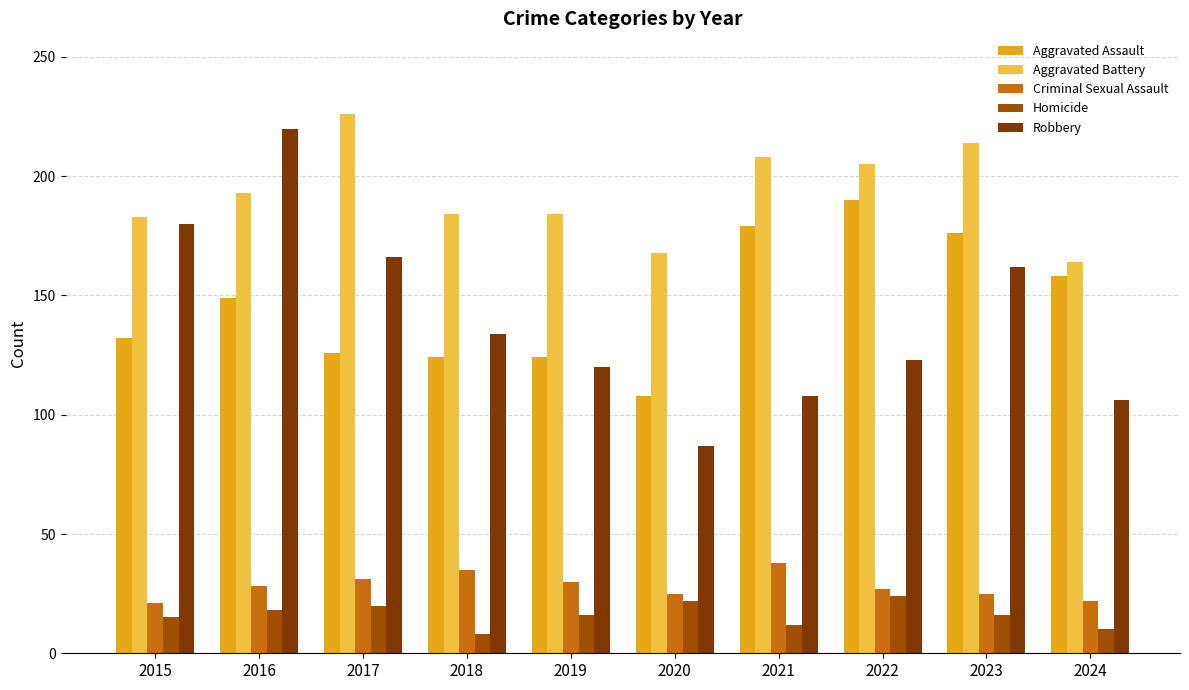

What is the difference between the Robbery values at 2015 and 2017?

14